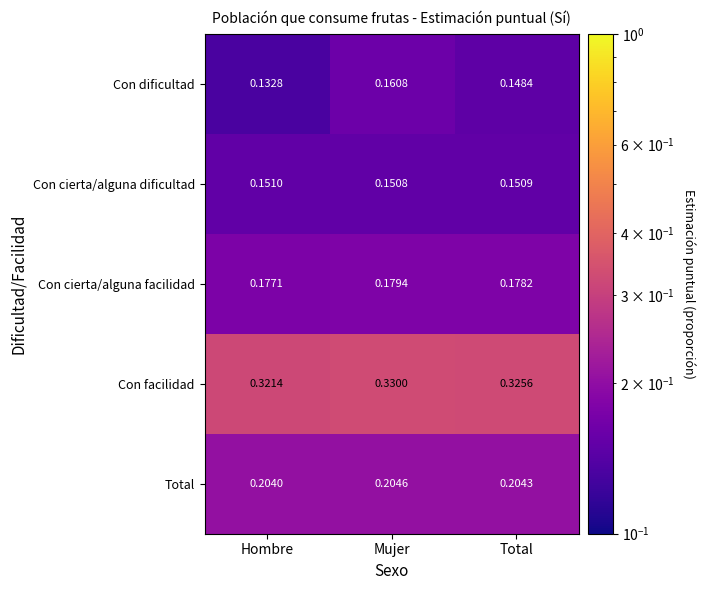

Which series has the widest spread of values?

Con dificultad